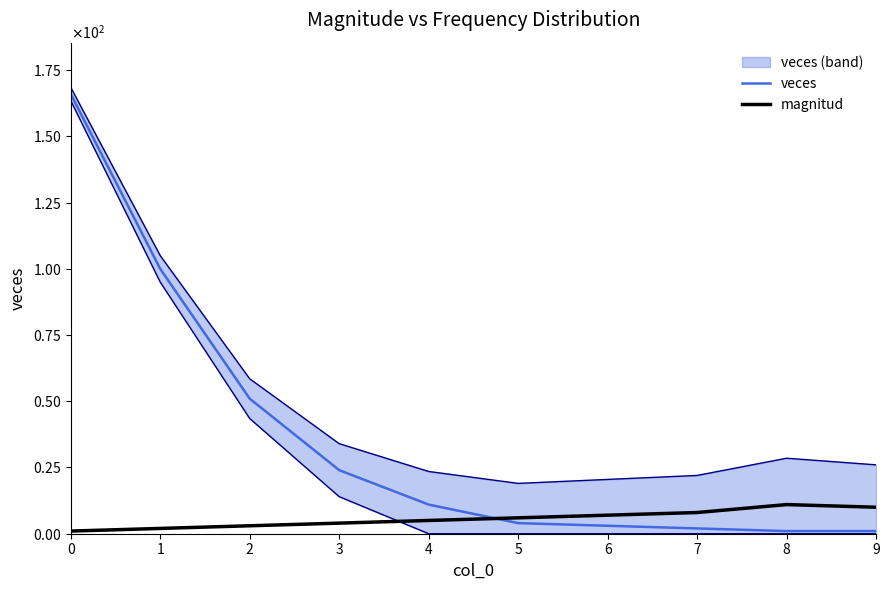

Which series changed the most between 2 and 7?

veces